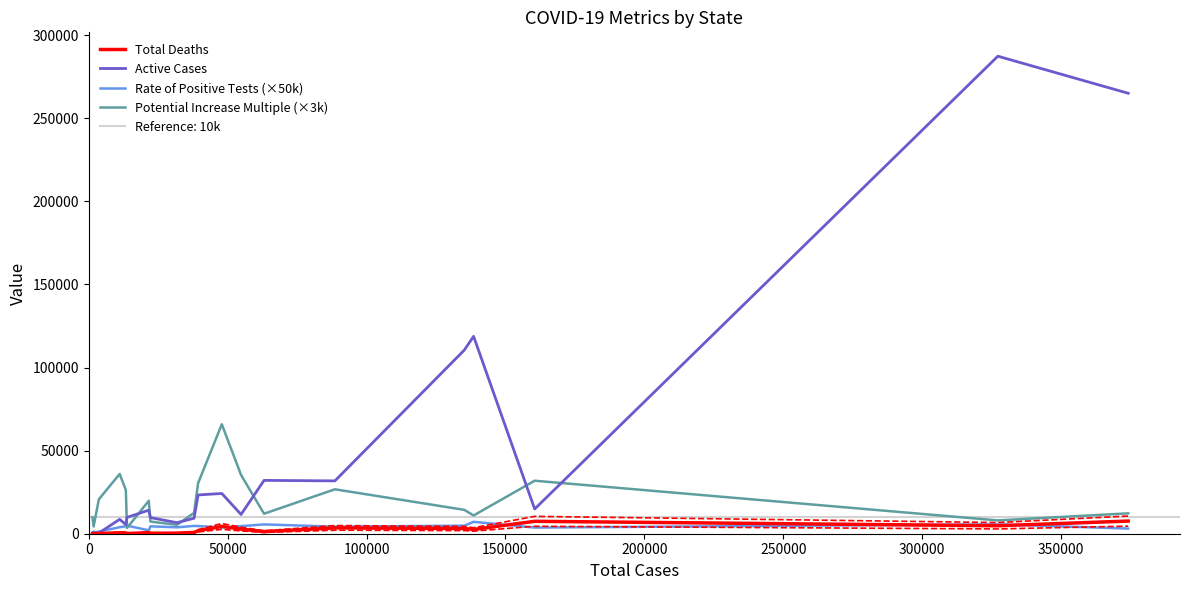

What is the highest value of the Active Cases series?

287288.0